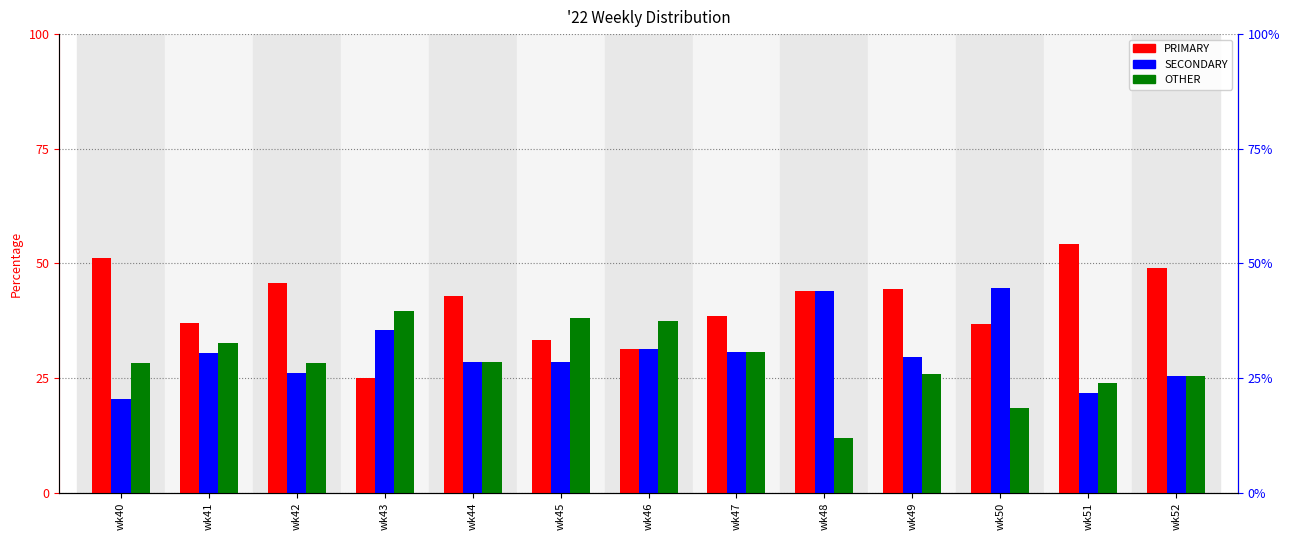

How many distinct data groups are displayed?

3